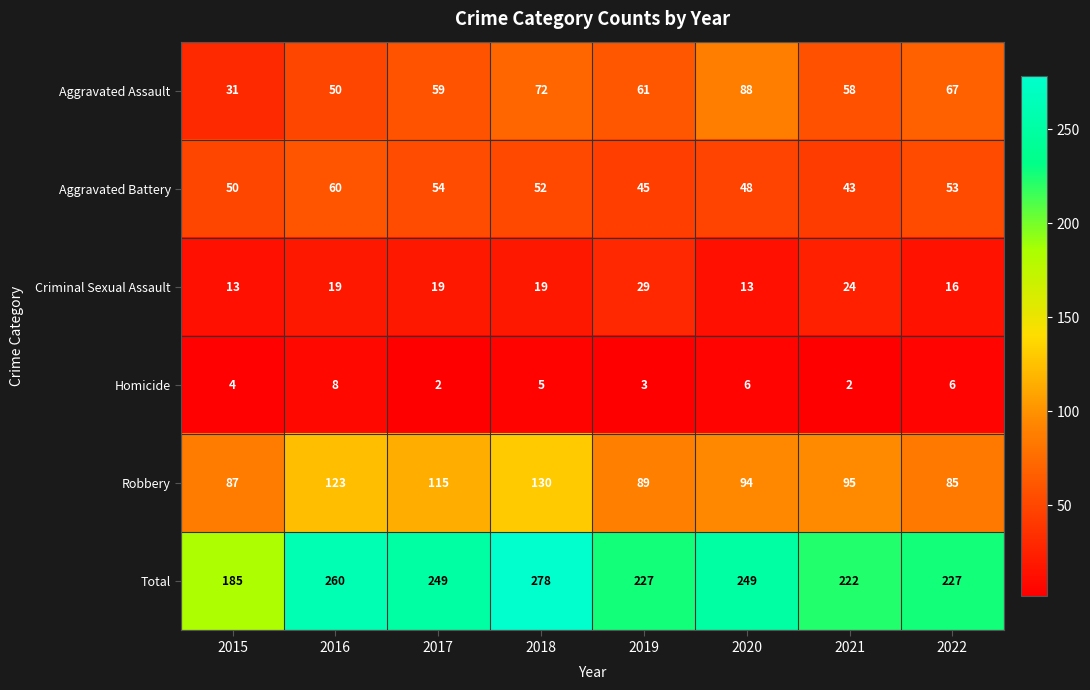

What is the difference between the Aggravated Assault values at 2018 and 2016?

22